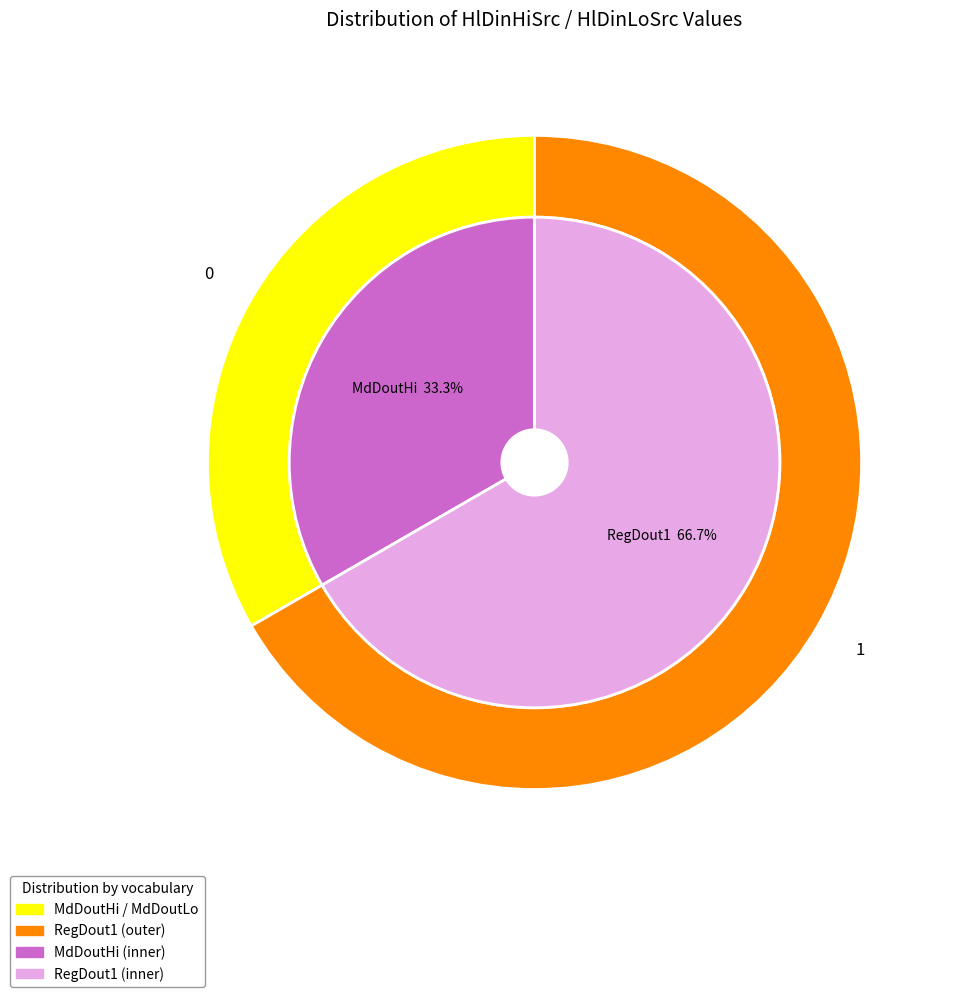

Does MdDoutHi represent more than half of the total?

No